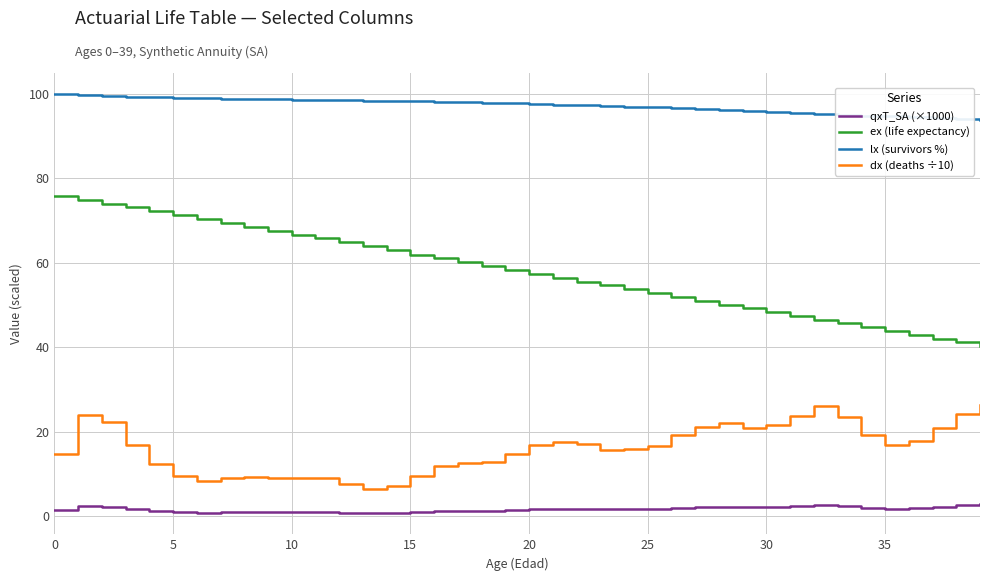

At how many categories does at least one series exceed 63?

40